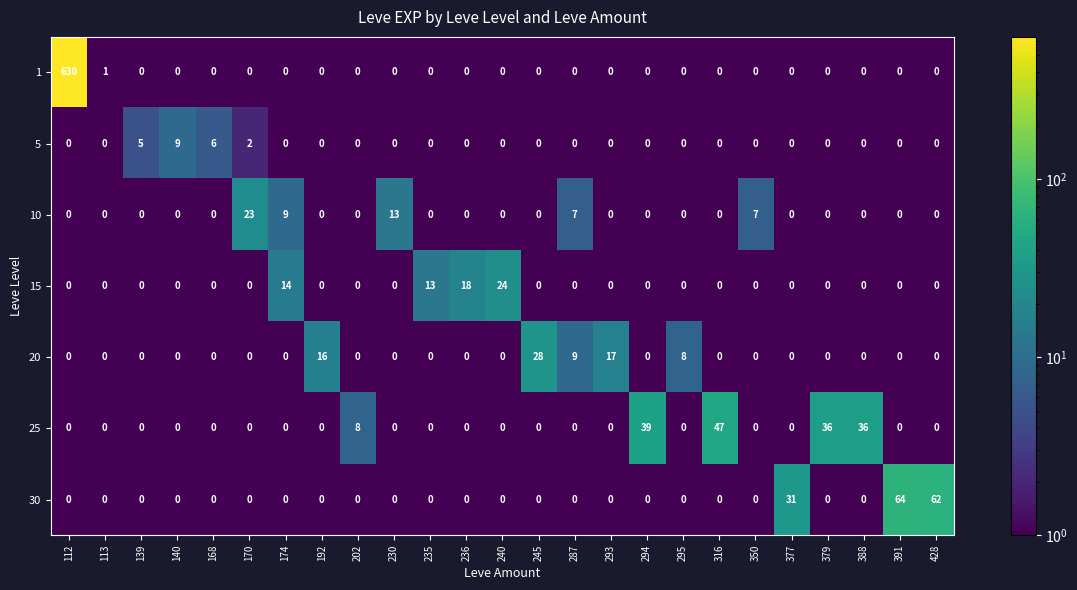

Rank the series at 235 from lowest to highest value.

1, 5, 10, 20, 25, 30, 15